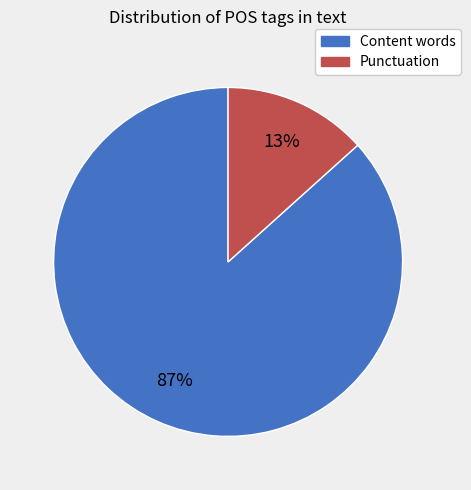

To the nearest percent, what is the average slice percentage?

50%